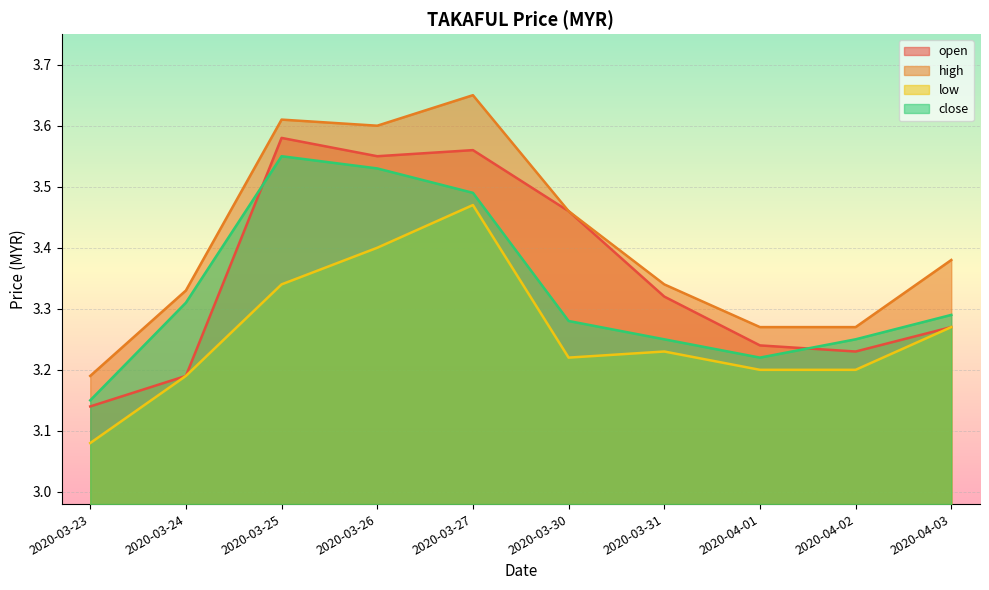

What is the total value across all series at 2020-03-24?

13.0